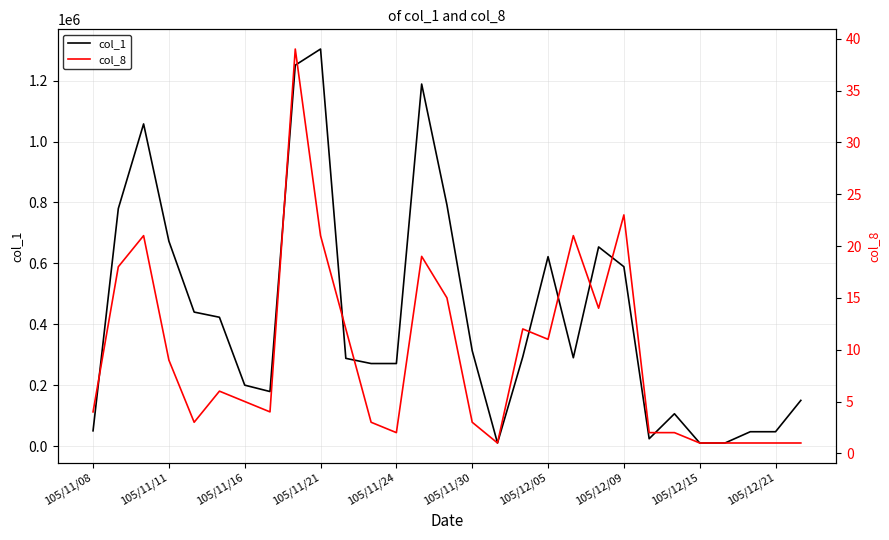

Between 105/11/16 and 20, which is larger?

105/11/16